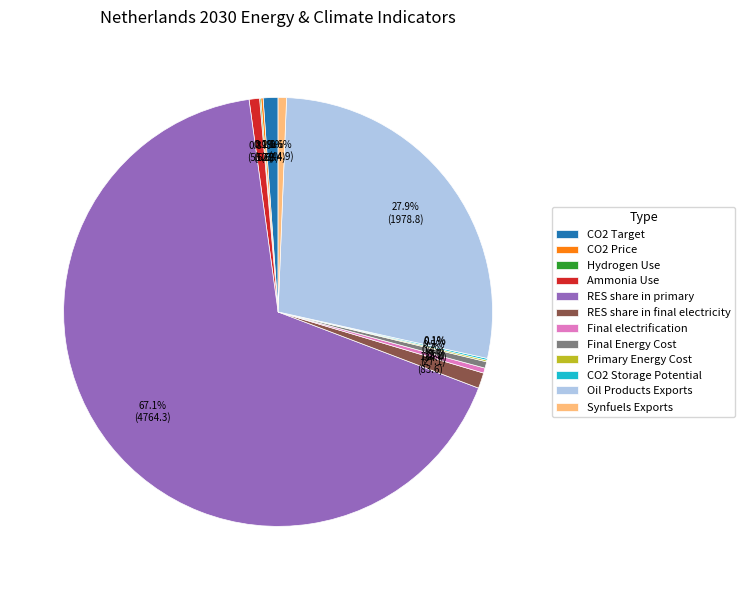

How much of the chart is everything except Final electrification?

99.6%